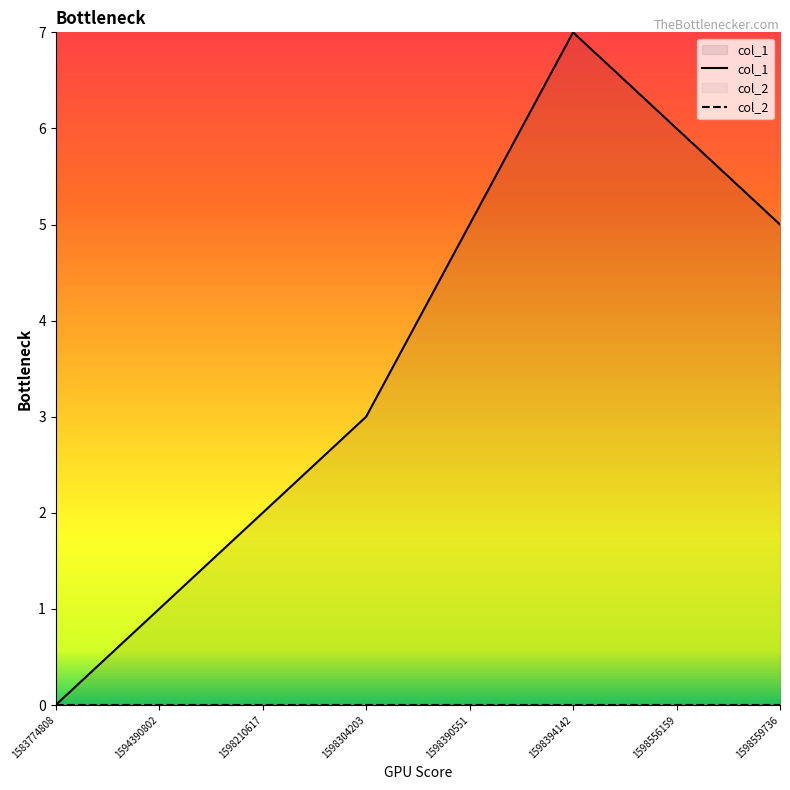

What is the sum of all values?

29